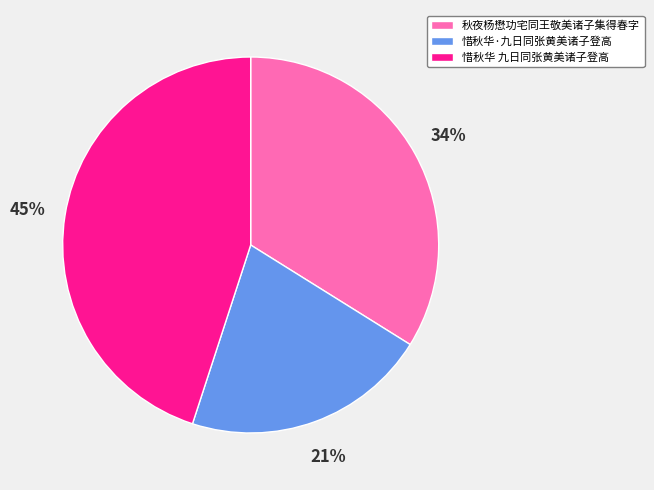

The 惜秋华·九日同张黄美诸子登高 slice represents 21% of the pie. True or false?

True